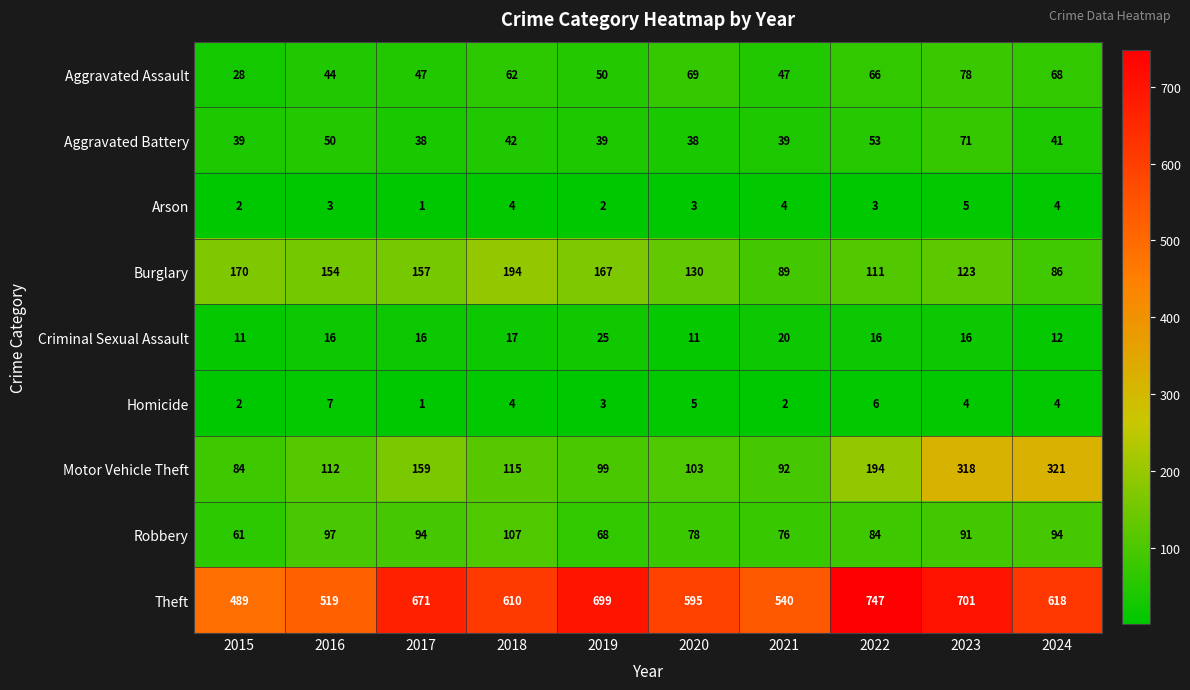

Which series has the widest spread of values?

Theft